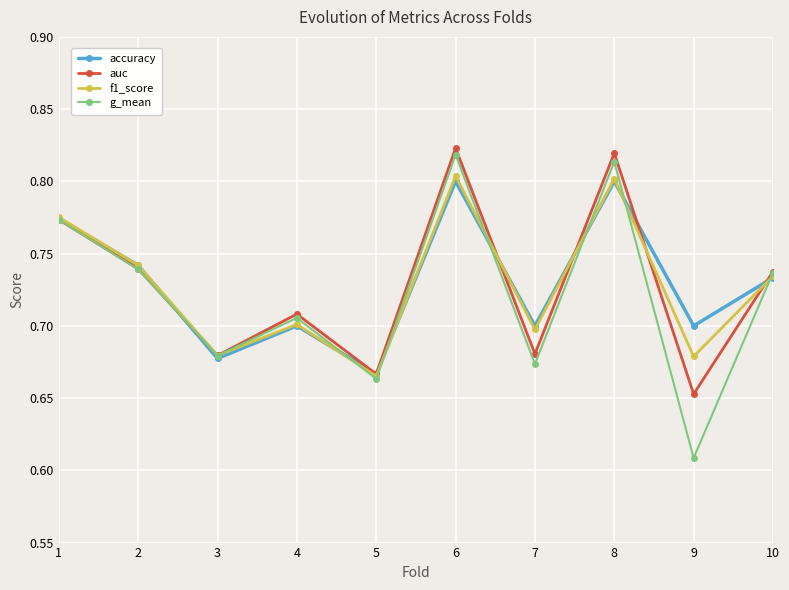

Which category has the lowest value in the auc series?

9